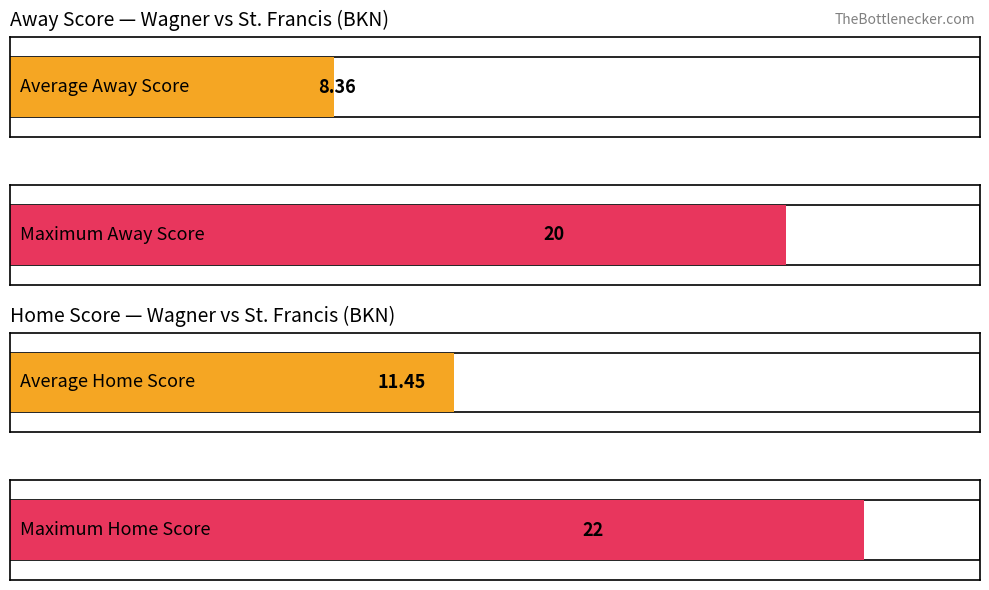

What are all the series names shown in the legend?

Away Score, Home Score